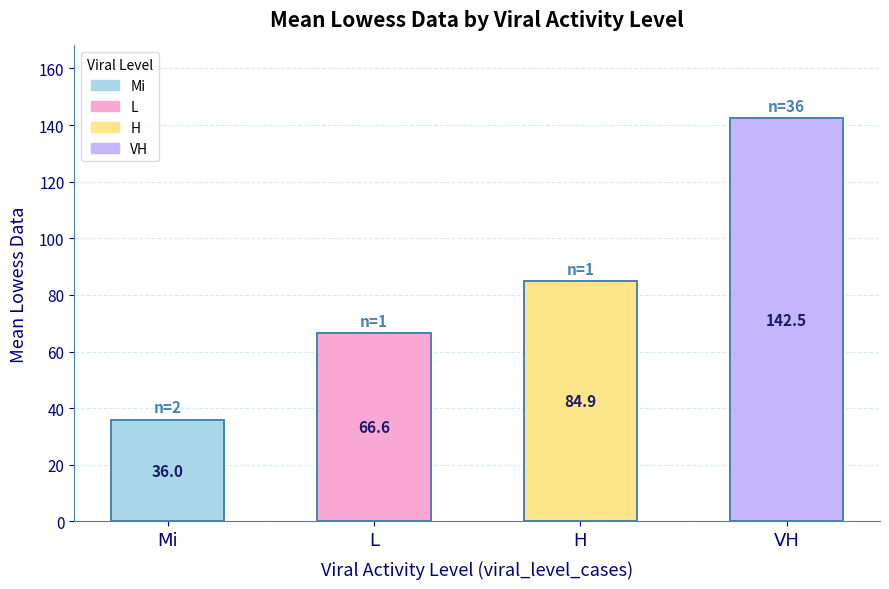

True or false: the data shows 108.0 at L.

False